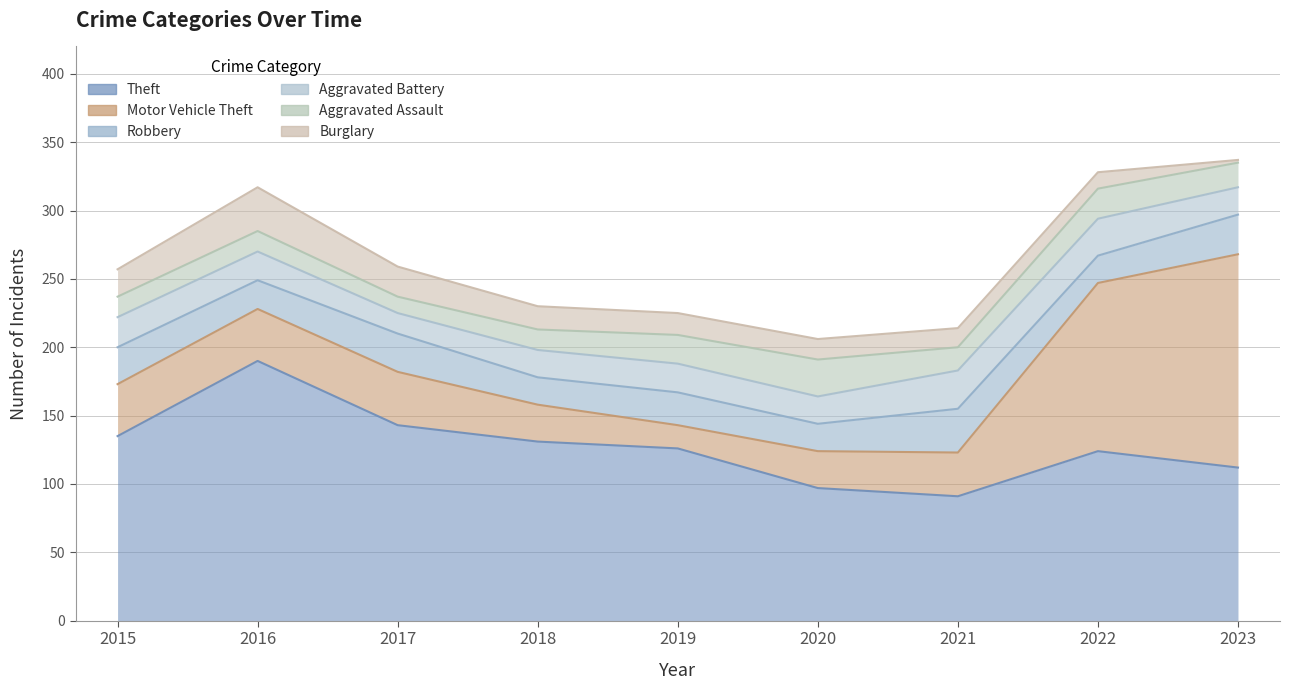

At which label does Robbery reach its minimum?

2018